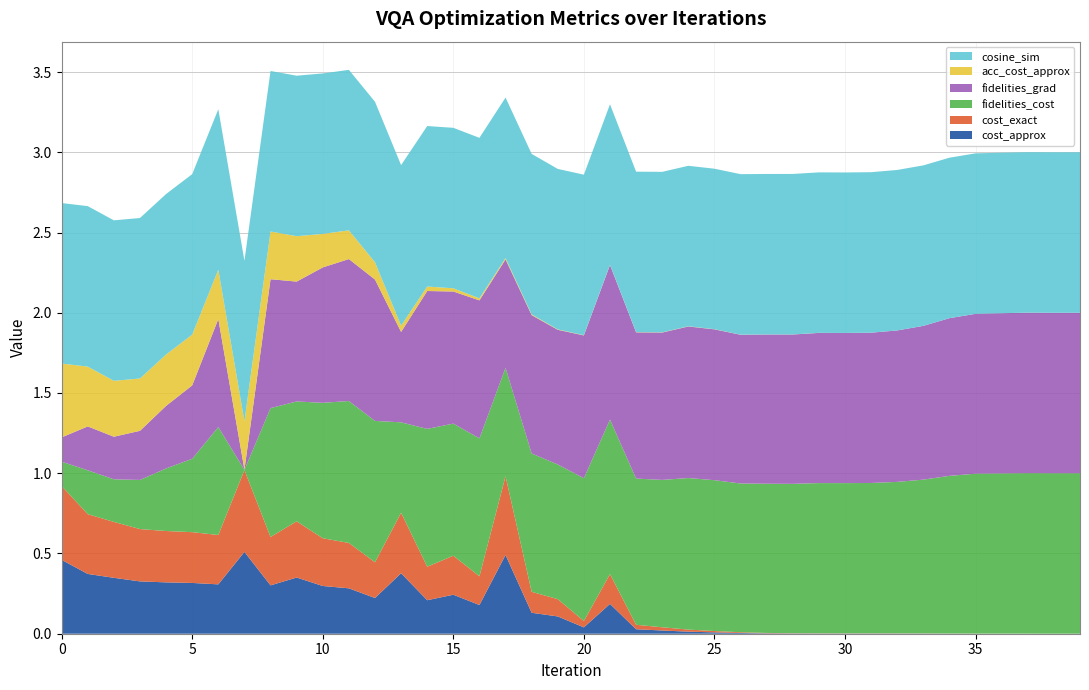

Reading right to left, list all the values displayed in this chart.

cost_approx: 39=0.0	38=0.0	37=0.0	36=0.0	35=0.0	34=0.0	33=0.0	32=0.0	31=0.0	30=0.0	29=0.0	28=0.0	27=0.0	26=0.0	25=0.0	24=0.0	23=0.0	22=0.0	21=0.2	20=0.0	19=0.1	18=0.1	17=0.5	16=0.2	15=0.2	14=0.2	13=0.4	12=0.2	11=0.3	10=0.3	9=0.4	8=0.3	7=0.5	6=0.3	5=0.3	4=0.3	3=0.3	2=0.3	1=0.4	0=0.5
cost_exact: 39=0.0	38=0.0	37=0.0	36=0.0	35=0.0	34=0.0	33=0.0	32=0.0	31=0.0	30=0.0	29=0.0	28=0.0	27=0.0	26=0.0	25=0.0	24=0.0	23=0.0	22=0.0	21=0.2	20=0.0	19=0.1	18=0.1	17=0.5	16=0.2	15=0.2	14=0.2	13=0.4	12=0.2	11=0.3	10=0.3	9=0.4	8=0.3	7=0.5	6=0.3	5=0.3	4=0.3	3=0.3	2=0.3	1=0.4	0=0.5
fidelities_cost: 39=1.0	38=1.0	37=1.0	36=1.0	35=1.0	34=1.0	33=1.0	32=0.9	31=0.9	30=0.9	29=0.9	28=0.9	27=0.9	26=0.9	25=0.9	24=0.9	23=0.9	22=0.9	21=1.0	20=0.9	19=0.8	18=0.9	17=0.7	16=0.9	15=0.8	14=0.9	13=0.6	12=0.9	11=0.9	10=0.8	9=0.7	8=0.8	7=0.0	6=0.7	5=0.5	4=0.4	3=0.3	2=0.3	1=0.3	0=0.2
fidelities_grad: 39=1.0	38=1.0	37=1.0	36=1.0	35=1.0	34=1.0	33=1.0	32=0.9	31=0.9	30=0.9	29=0.9	28=0.9	27=0.9	26=0.9	25=0.9	24=0.9	23=0.9	22=0.9	21=1.0	20=0.9	19=0.8	18=0.9	17=0.7	16=0.9	15=0.8	14=0.9	13=0.6	12=0.9	11=0.9	10=0.8	9=0.7	8=0.8	7=0.0	6=0.7	5=0.5	4=0.4	3=0.3	2=0.3	1=0.3	0=0.2
acc_cost_approx: 39=0.0	38=0.0	37=0.0	36=0.0	35=0.0	34=0.0	33=0.0	32=0.0	31=0.0	30=0.0	29=0.0	28=0.0	27=0.0	26=0.0	25=0.0	24=0.0	23=0.0	22=0.0	21=0.0	20=0.0	19=0.0	18=0.0	17=0.0	16=0.0	15=0.0	14=0.0	13=0.0	12=0.1	11=0.2	10=0.2	9=0.3	8=0.3	7=0.3	6=0.3	5=0.3	4=0.3	3=0.3	2=0.3	1=0.4	0=0.5
cosine_sim: 39=1.0	38=1.0	37=1.0	36=1.0	35=1.0	34=1.0	33=1.0	32=1.0	31=1.0	30=1.0	29=1.0	28=1.0	27=1.0	26=1.0	25=1.0	24=1.0	23=1.0	22=1.0	21=1.0	20=1.0	19=1.0	18=1.0	17=1.0	16=1.0	15=1.0	14=1.0	13=1.0	12=1.0	11=1.0	10=1.0	9=1.0	8=1.0	7=1.0	6=1.0	5=1.0	4=1.0	3=1.0	2=1.0	1=1.0	0=1.0